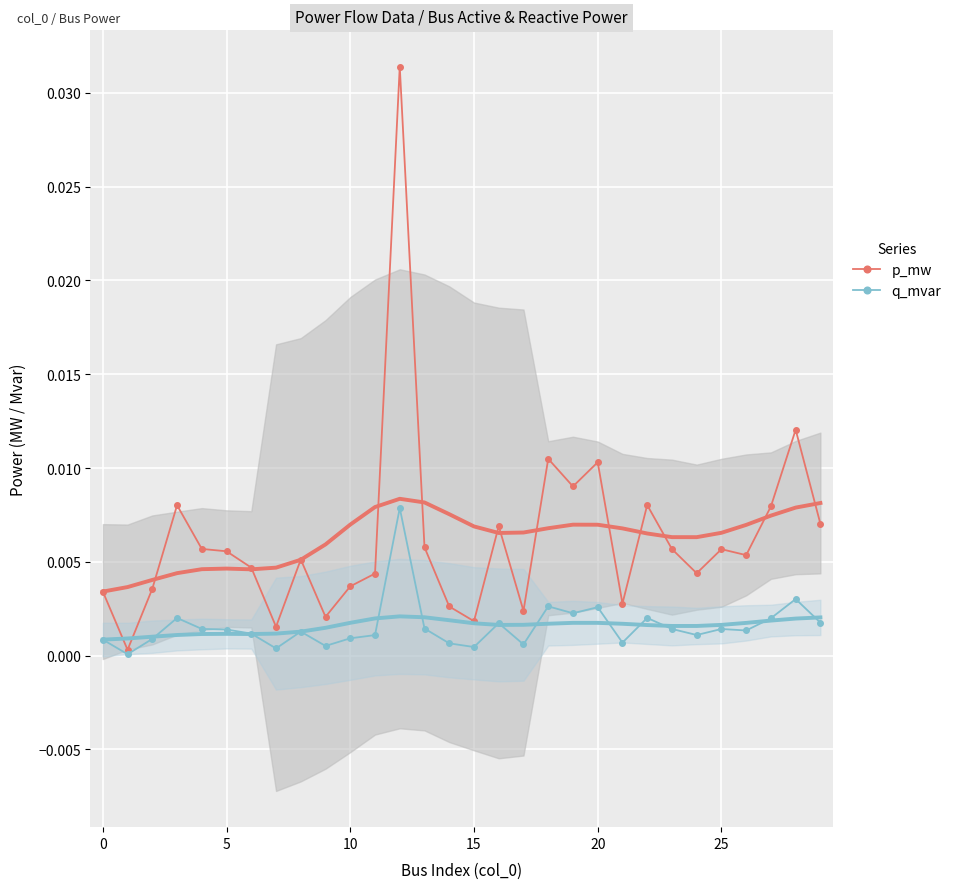

Which series has the largest total across all categories?

p_mw